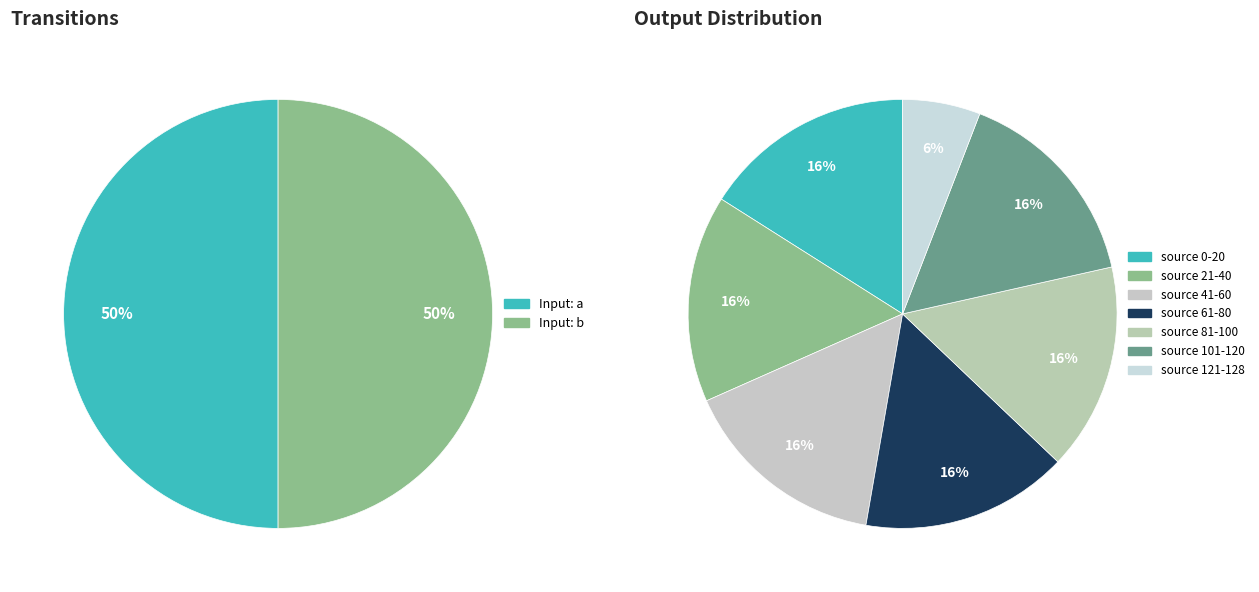

What portion of the pie excludes 28?

100.0%